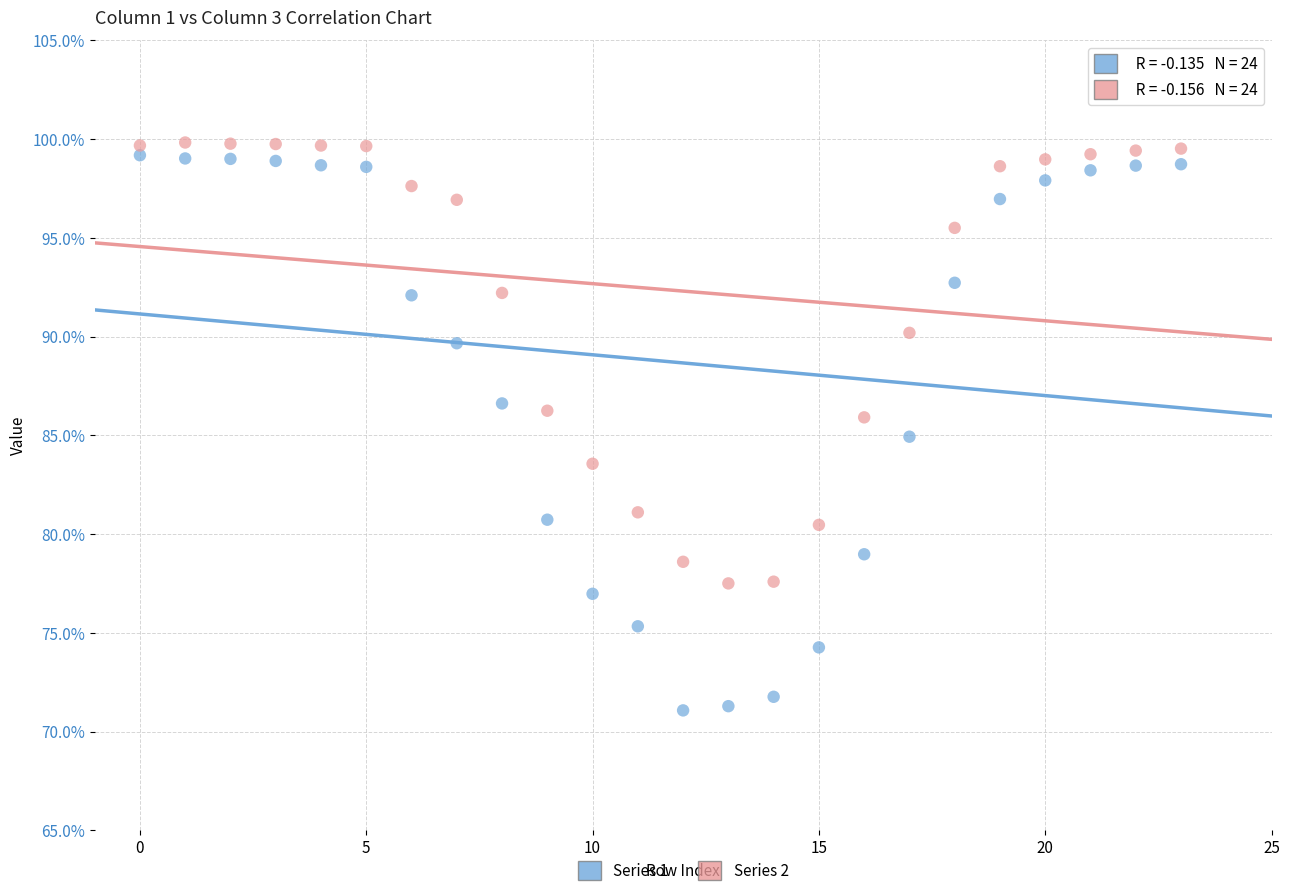

Across all data points, what is the range of Y values (max minus min)?

28.8